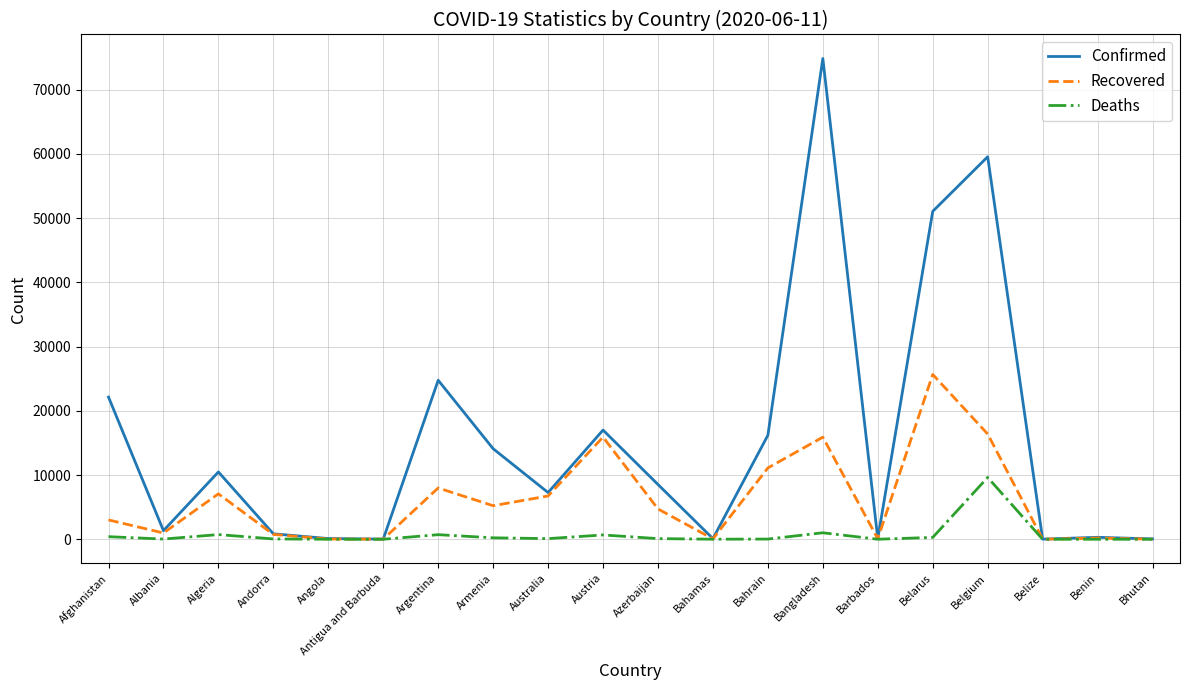

At Azerbaijan, list the series in order from smallest to largest.

Deaths, Recovered, Confirmed